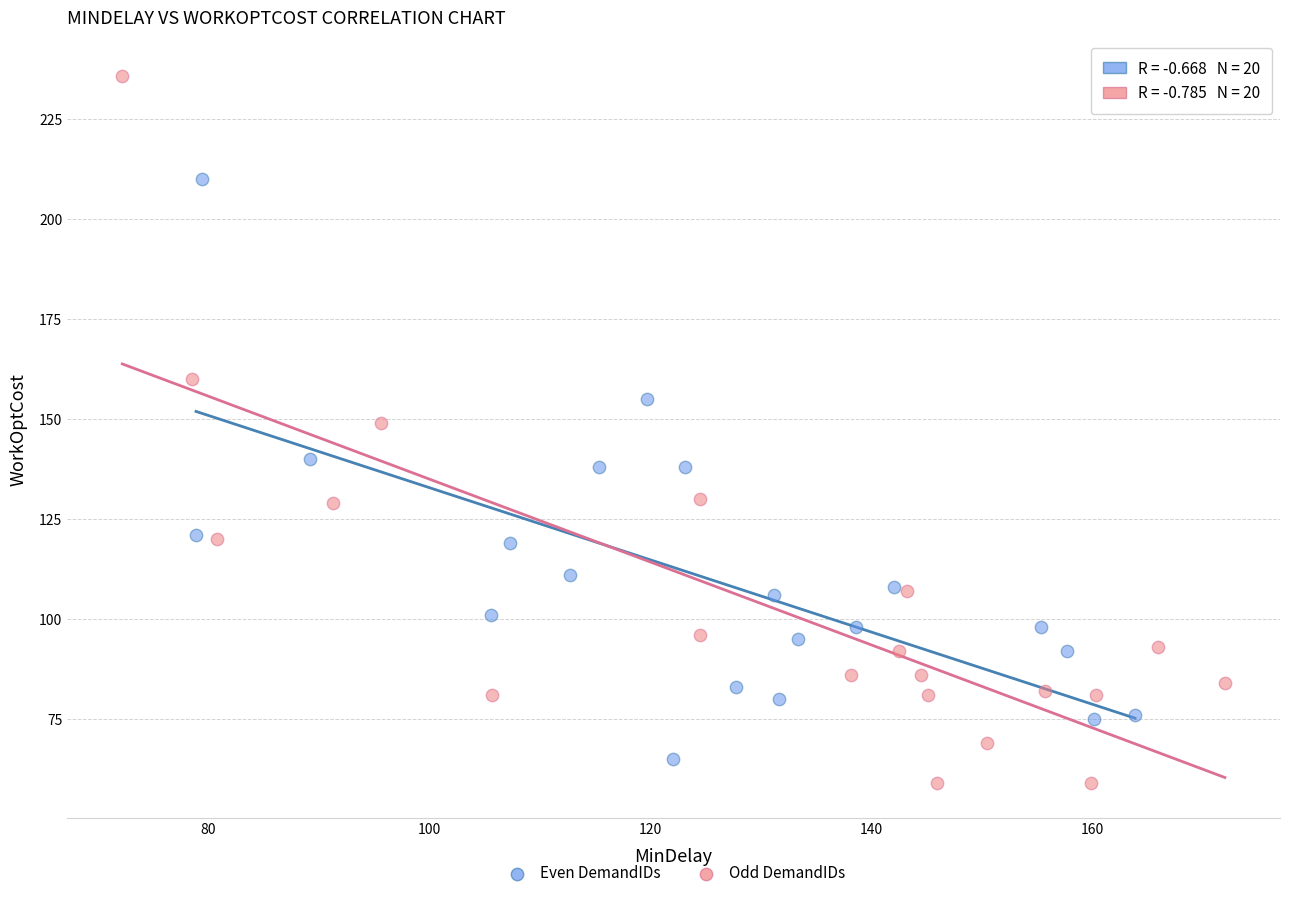

Which series contains the highest Y value?

Odd DemandIDs